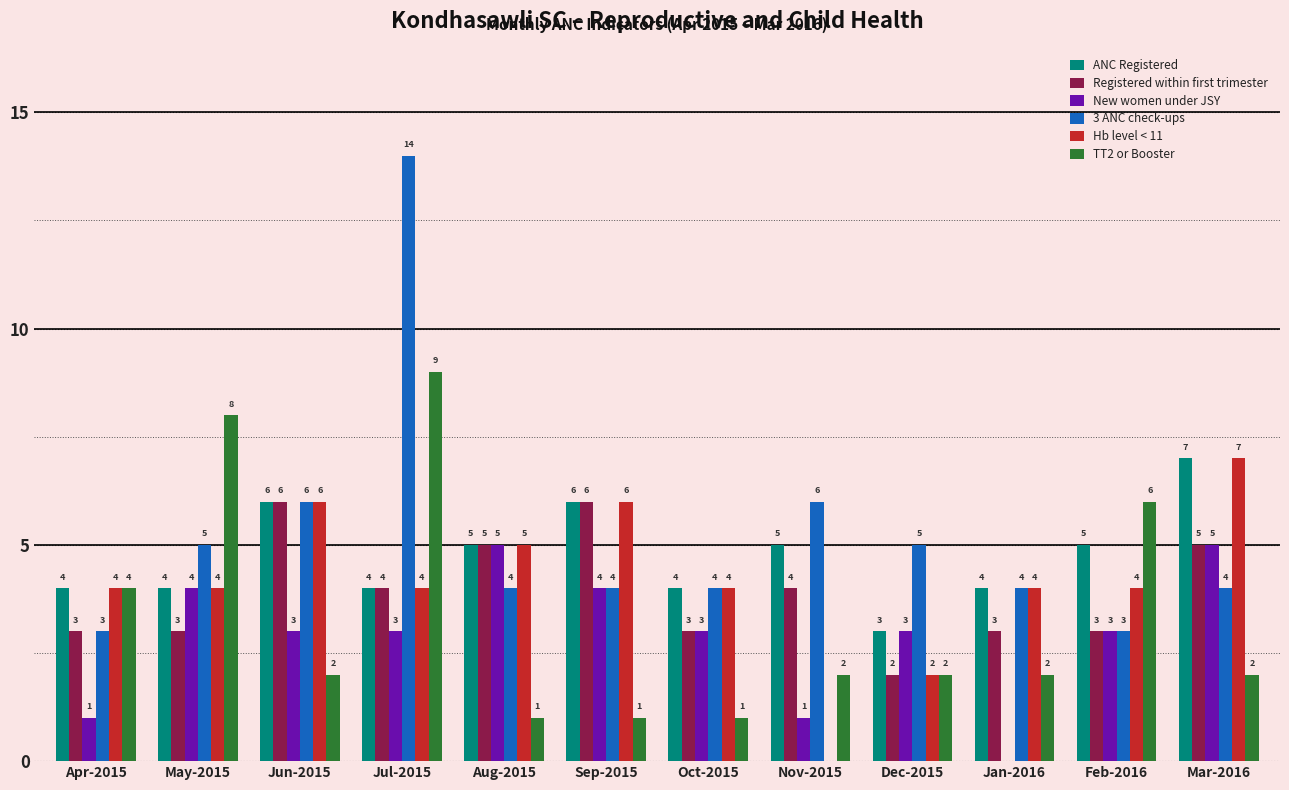

How many series are shown in this chart?

6